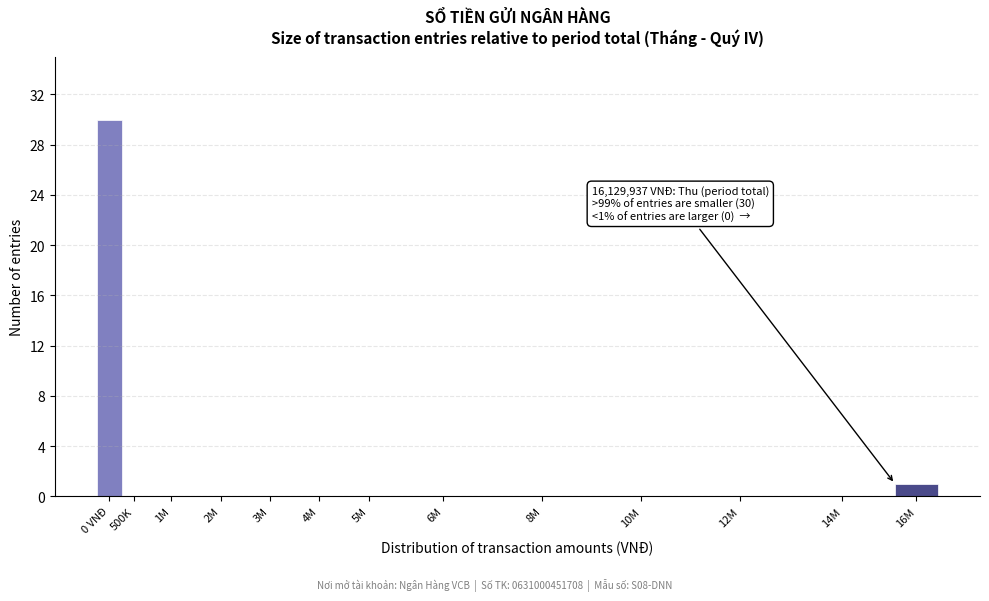

Reading left to right, extract all data points from this chart.

0 VNĐ=30	500K=0	1M=0	2M=0	3M=0	4M=0	5M=0	6M=0	8M=0	10M=0	12M=0	14M=0	16M=1